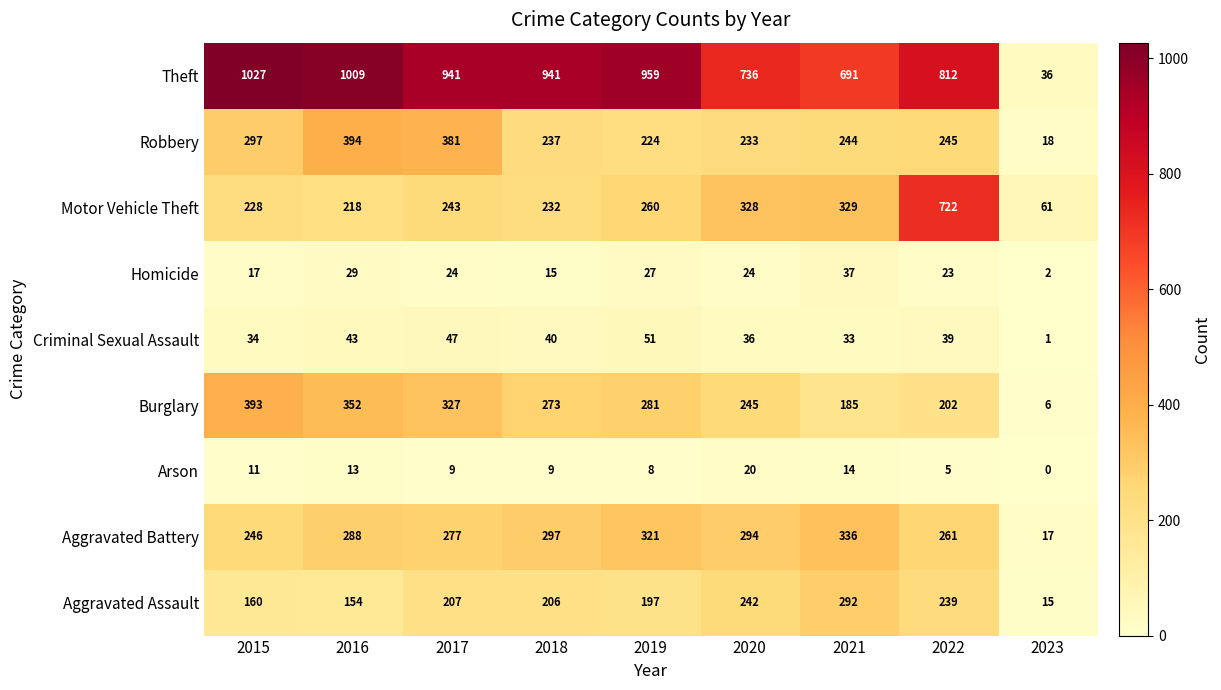

Rank the series at 2022 from lowest to highest value.

Arson, Homicide, Criminal Sexual Assault, Burglary, Aggravated Assault, Robbery, Aggravated Battery, Motor Vehicle Theft, Theft